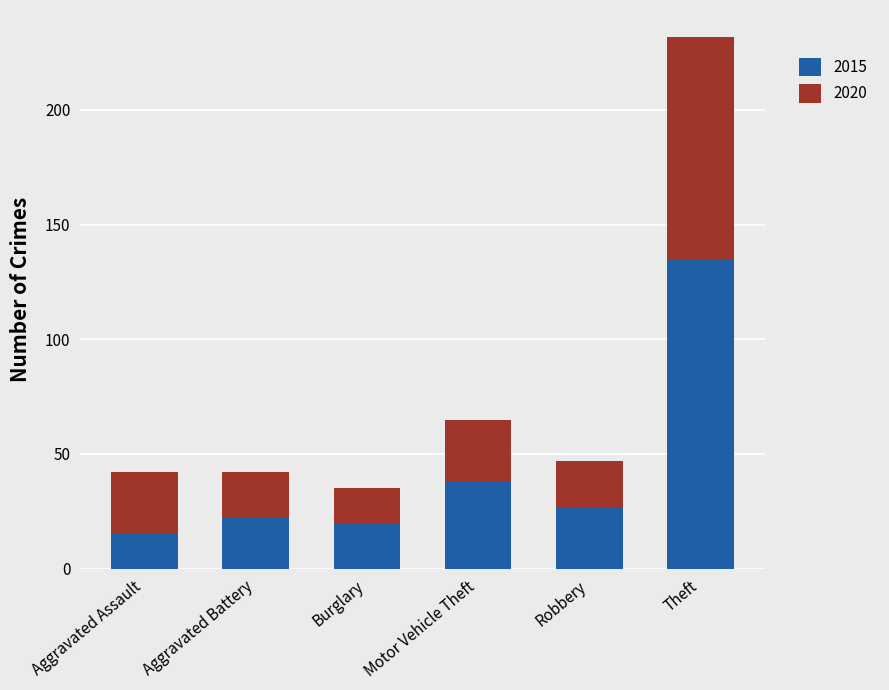

What is the maximum value for 2015?

135